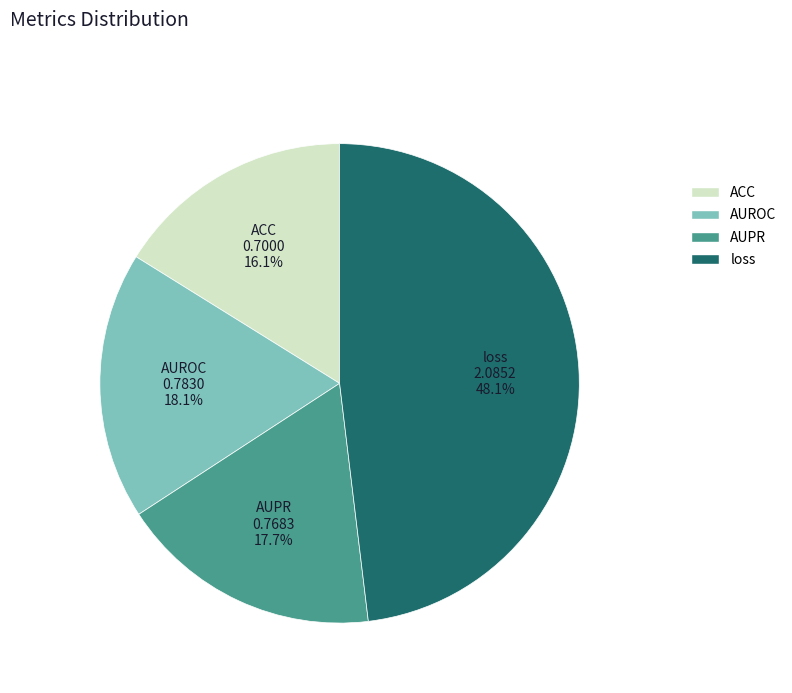

How many segments does this pie chart have?

4